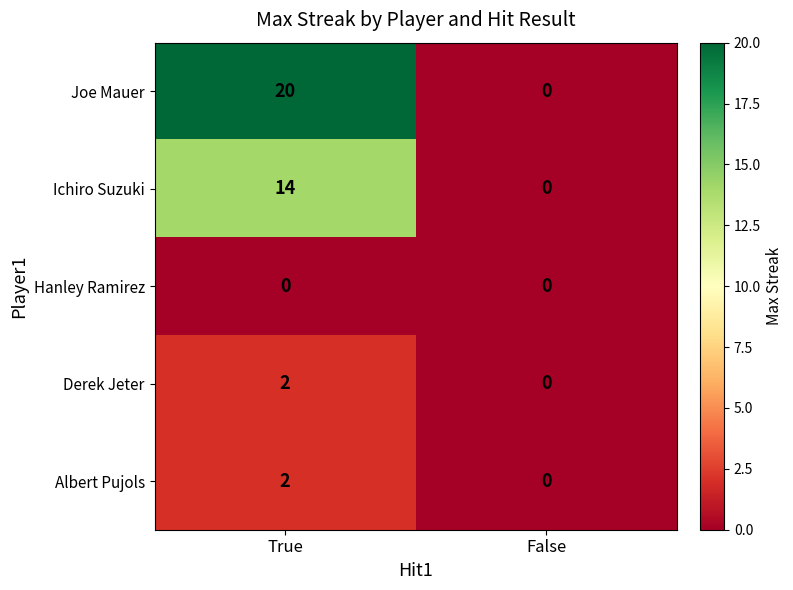

True or false: Ichiro Suzuki has a value of 0 at False.

True